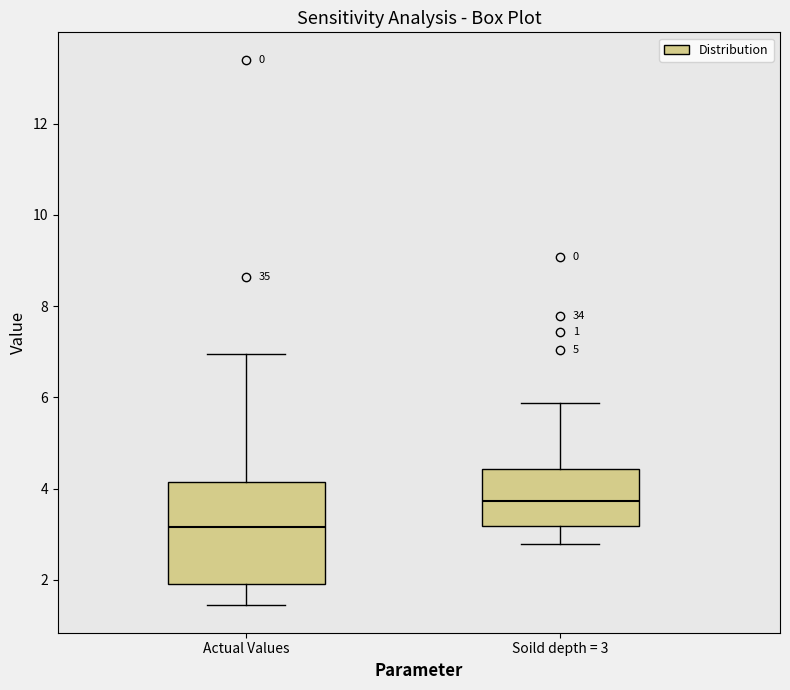

Reading left to right, read every box against the y-axis: the position of its median line, the range the box covers, and the ends of its whiskers. The values are not printed on the chart, so give them approximately, as read against the axis.

Actual Values: median 3.2, box 2.0 to 4.2, whiskers 1.4 to 7.0
Soild depth = 3: median 3.8, box 3.2 to 4.4, whiskers 2.8 to 5.8